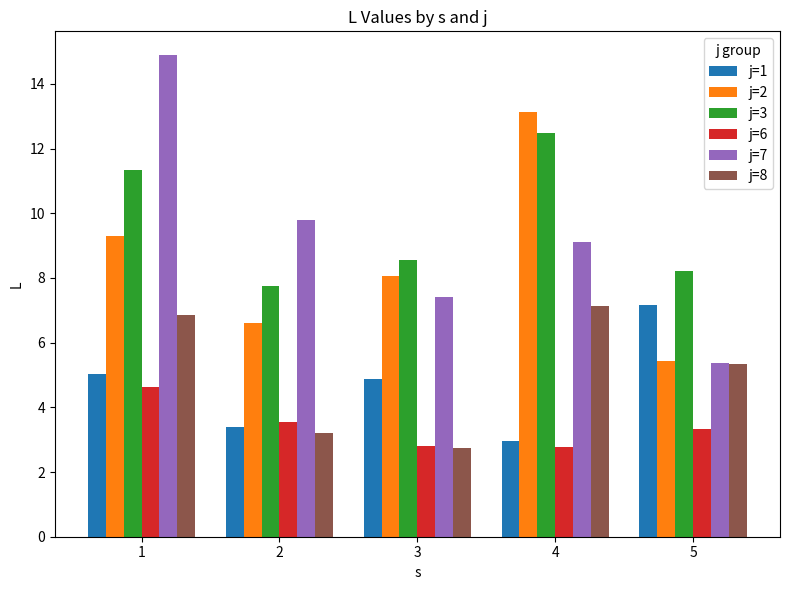

Rank the categories by j=7 value from lowest to highest.

5, 3, 4, 2, 1